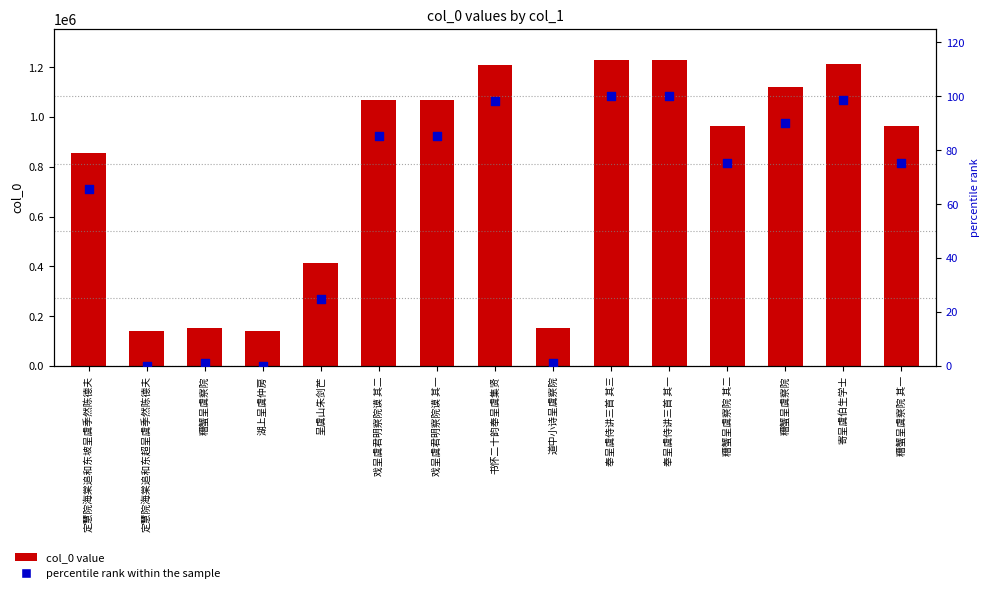

Is the value of percentile rank within the sample at 定慧院海棠追和东坡呈虞季然陈德夫 greater than the value of col_0 value at 奉呈虞侍讲三首 其三?

No